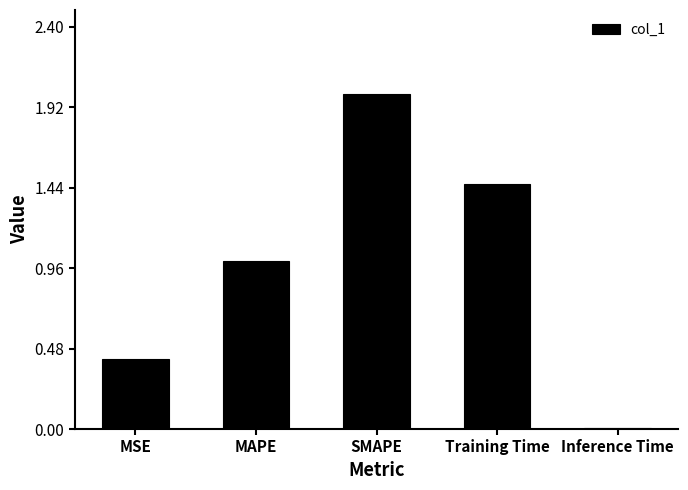

What is the sum of all values?

4.9